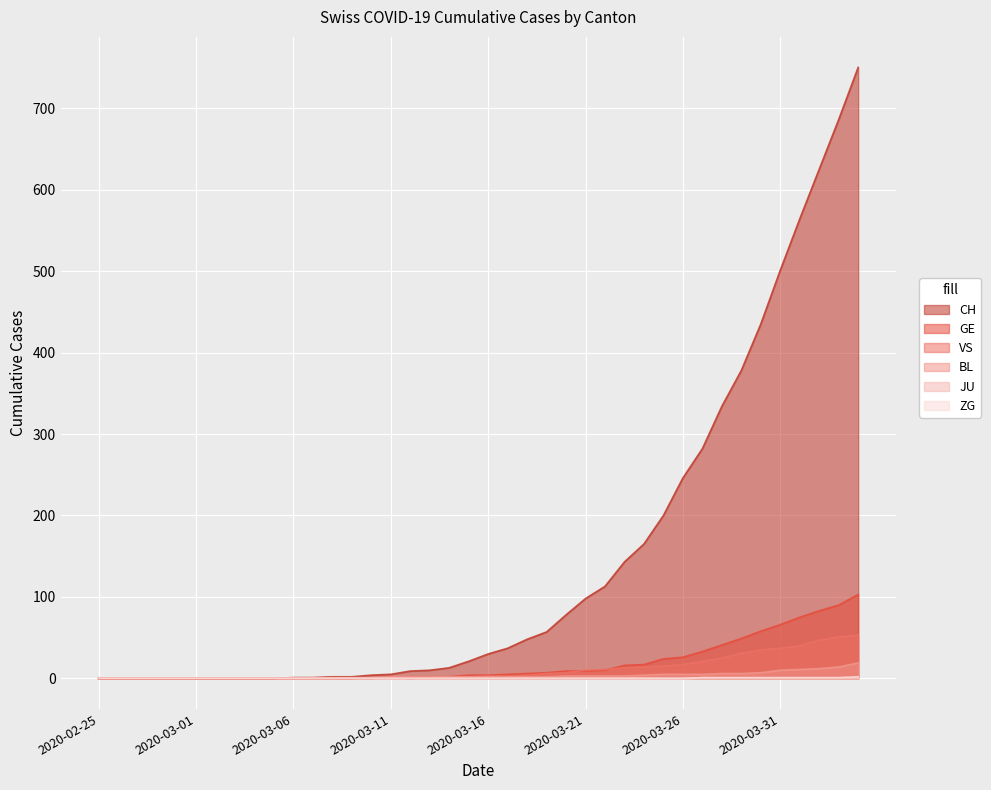

What is the highest value of the BL series?

19